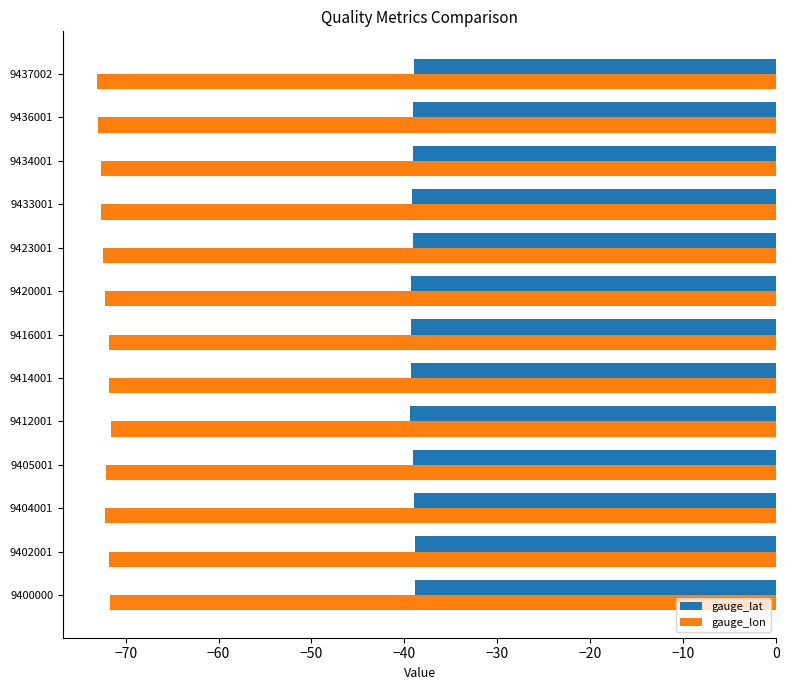

Which series has the largest total across all categories?

gauge_lat